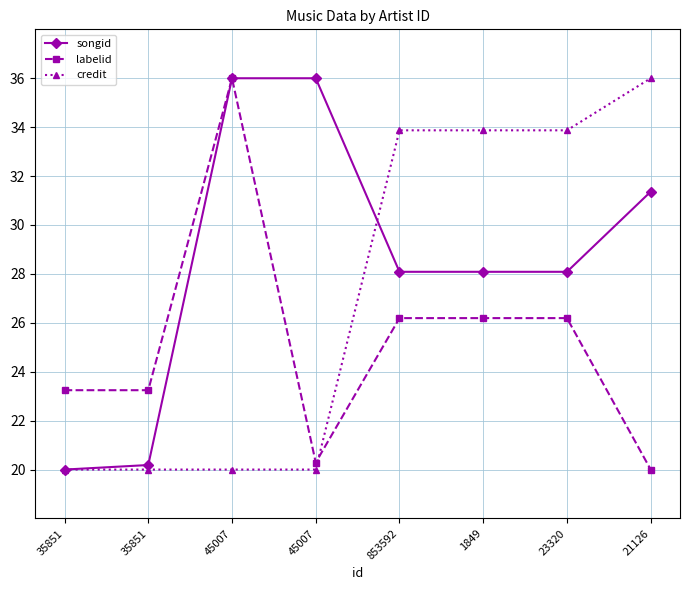

What are all the series names shown in the legend?

songid, labelid, credit